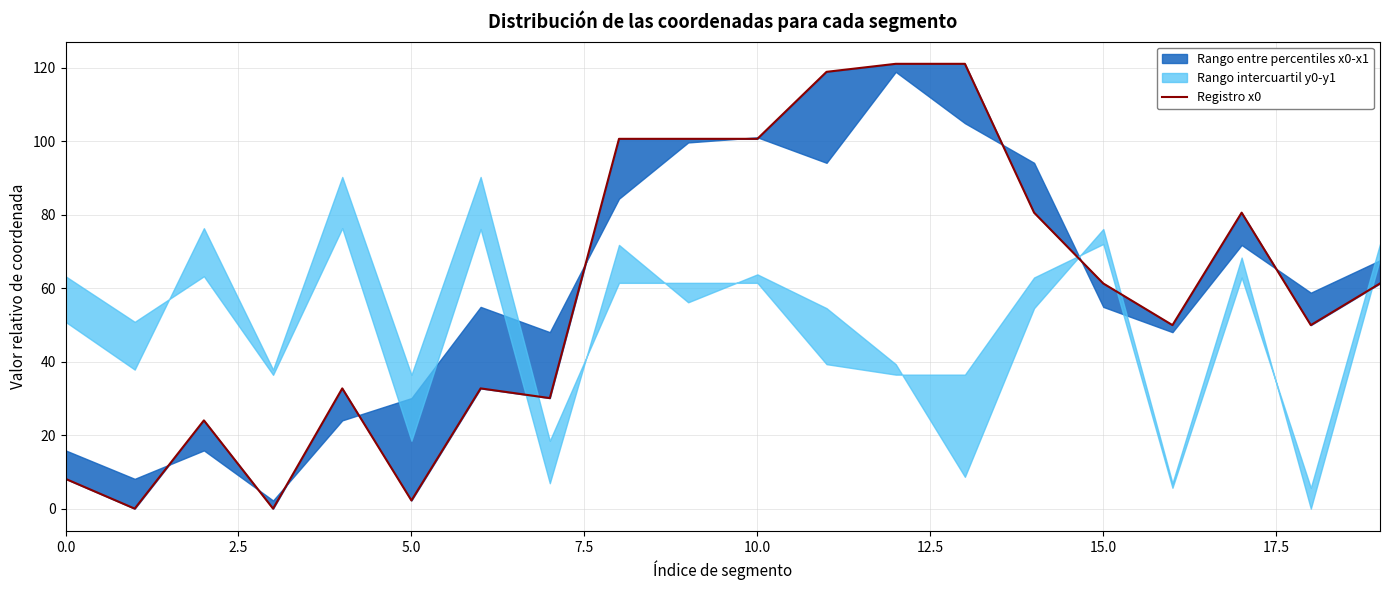

Reading left to right, list all the values displayed in this chart.

8.1	0.0	24.0	0.0	32.7	2.2	32.7	30.1	100.7	100.7	100.7	119.0	121.1	121.1	80.6	61.3	50.0	80.6	50.0	61.3